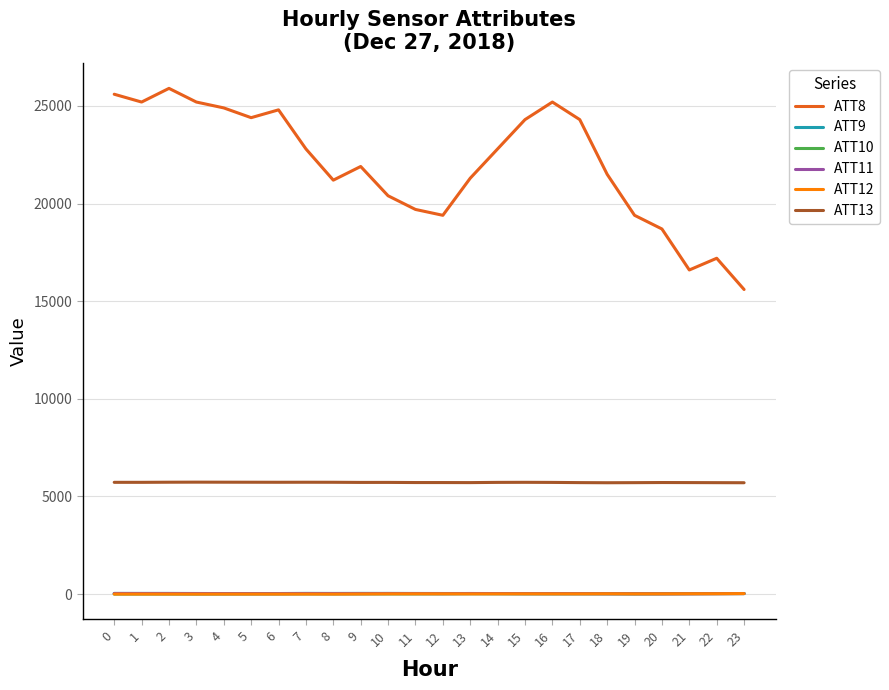

True or false: ATT10 and ATT8 cross at least once.

False